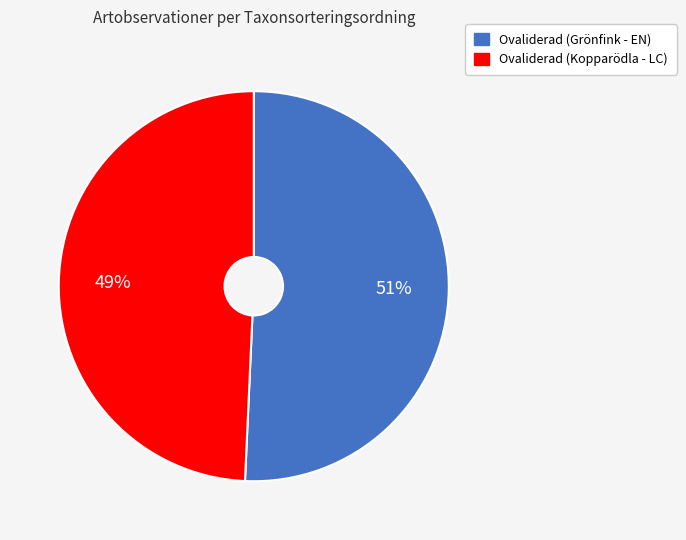

Is there a majority slice in this chart?

Yes